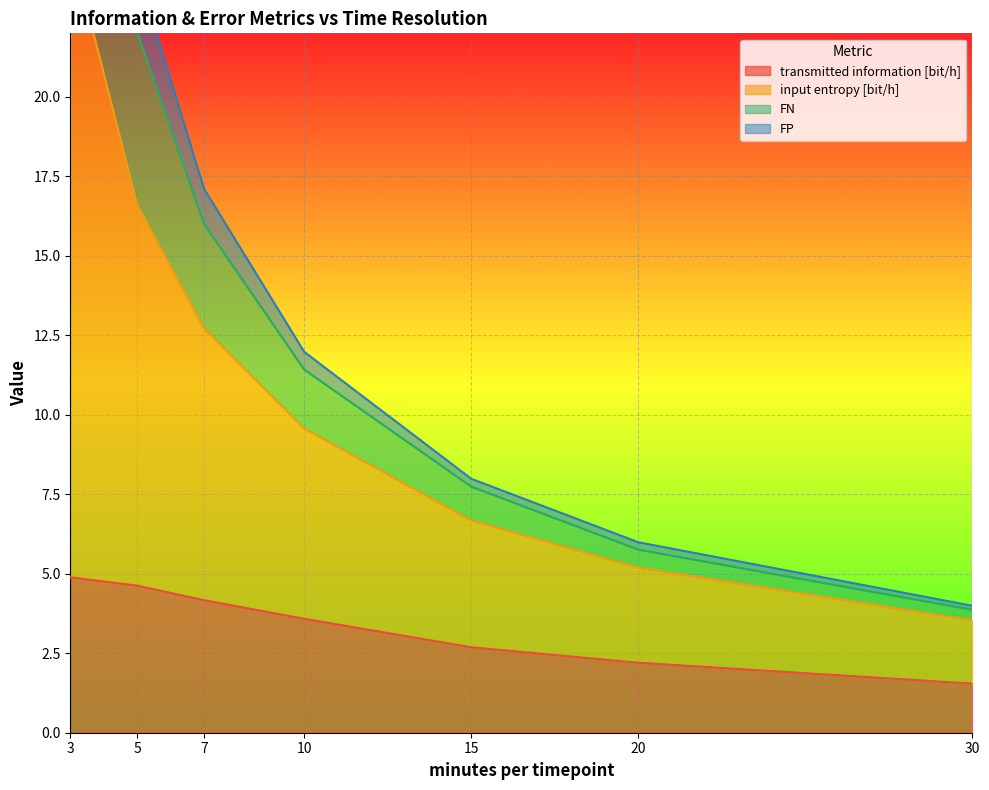

What is the difference between the maximum and minimum values in the FN series?

29.8